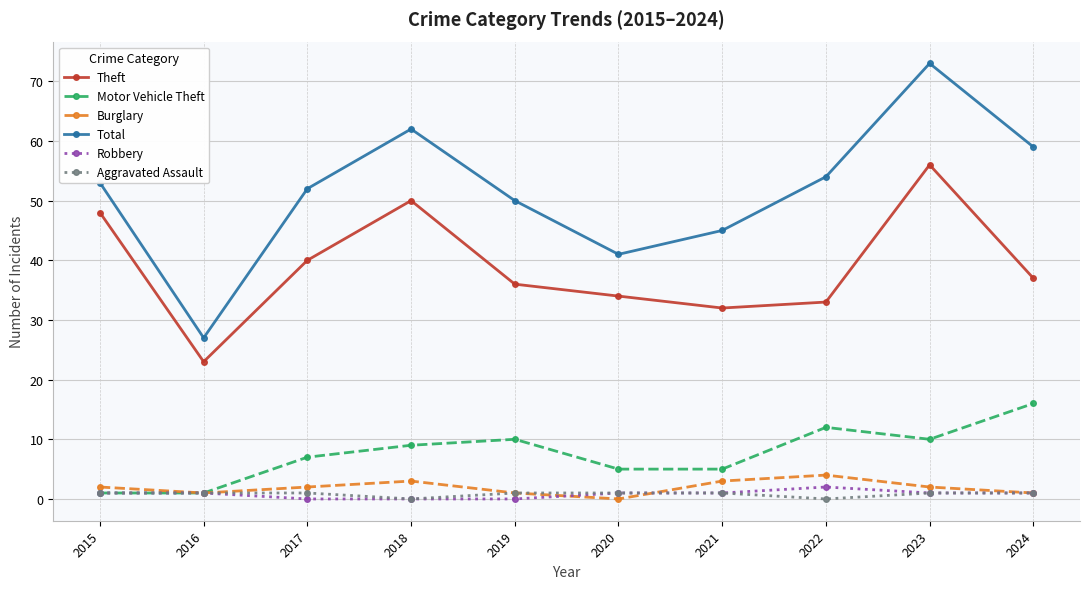

Rank the categories by Total value from highest to lowest.

2023, 2018, 2024, 2022, 2015, 2017, 2019, 2021, 2020, 2016